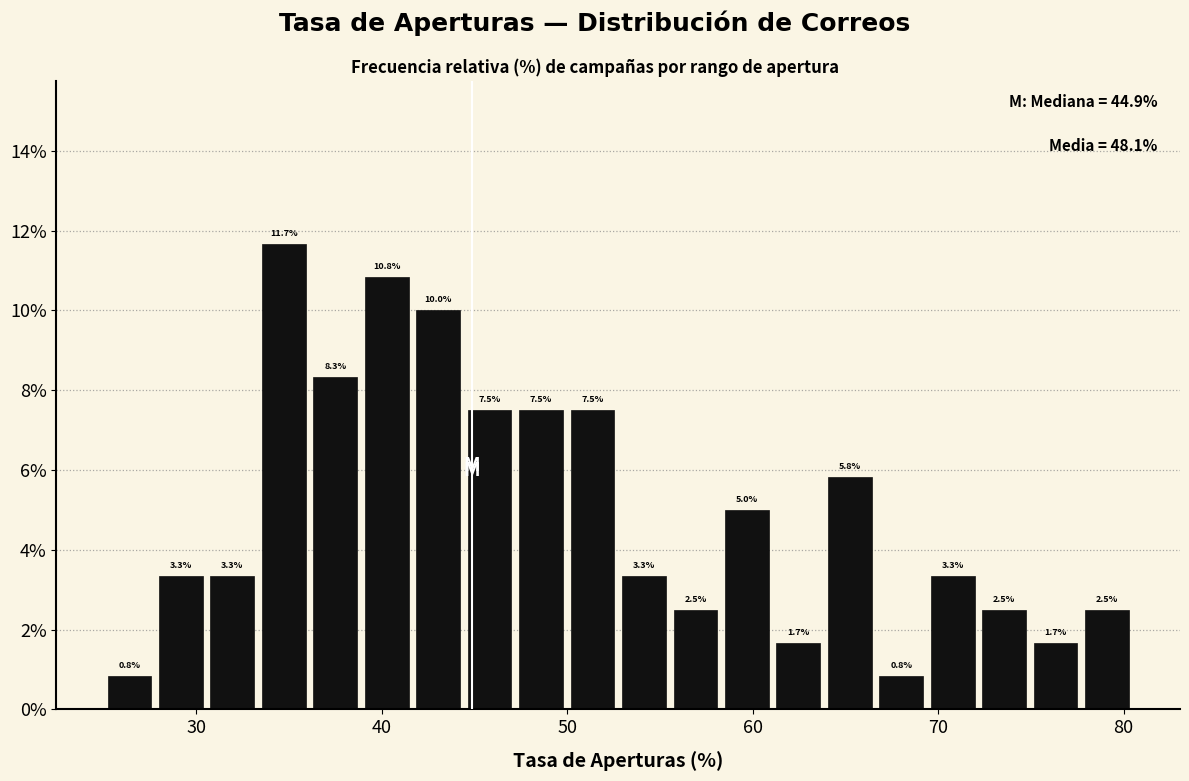

Read against the x-axis, roughly where is the centre of the tallest bar?

35